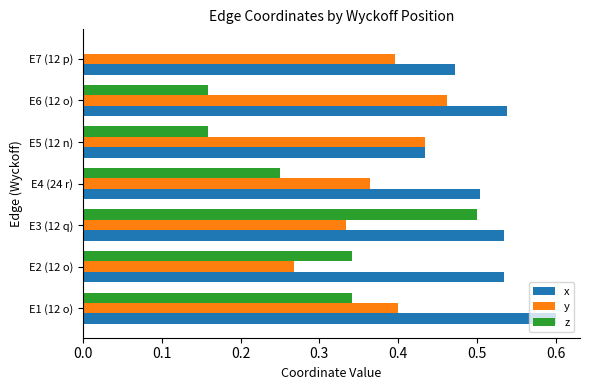

Which series has the largest total across all categories?

x